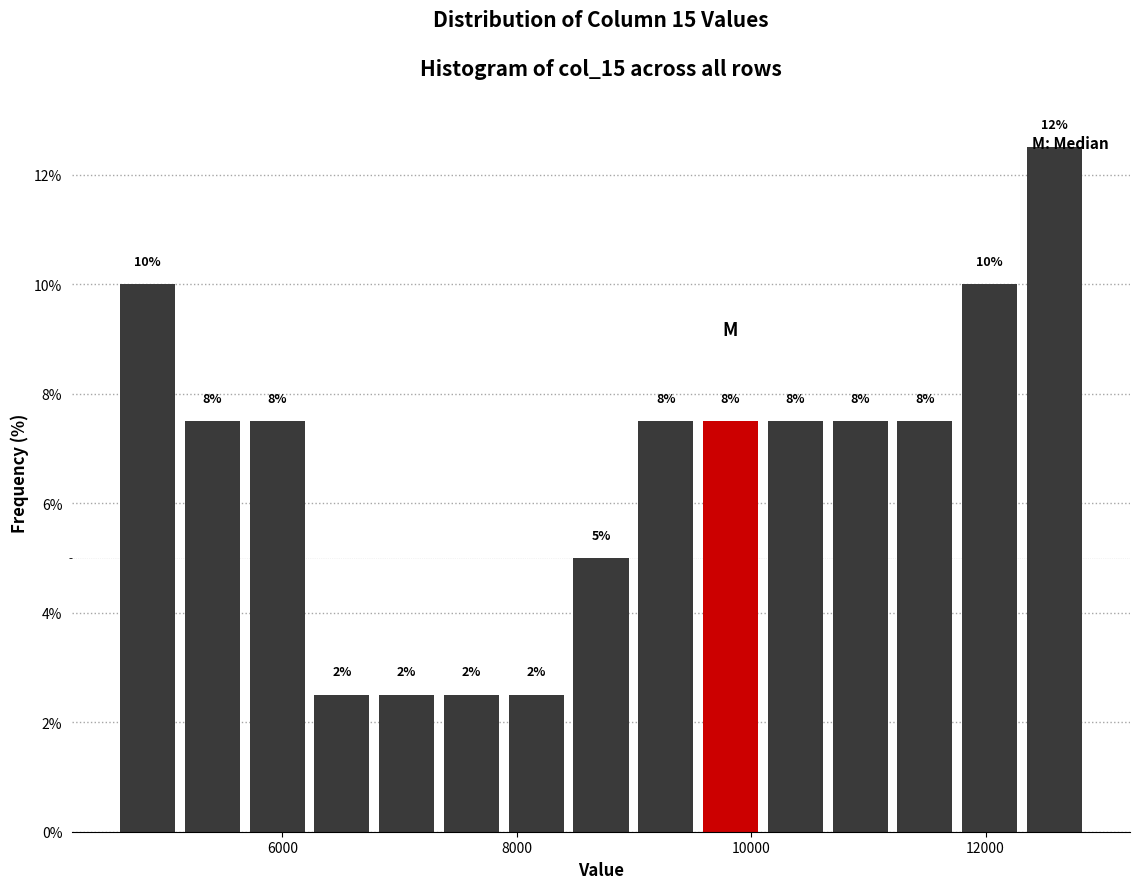

Around what value on the x-axis is the tallest bar? Give the approximate position of its centre, as read against the axis.

12600